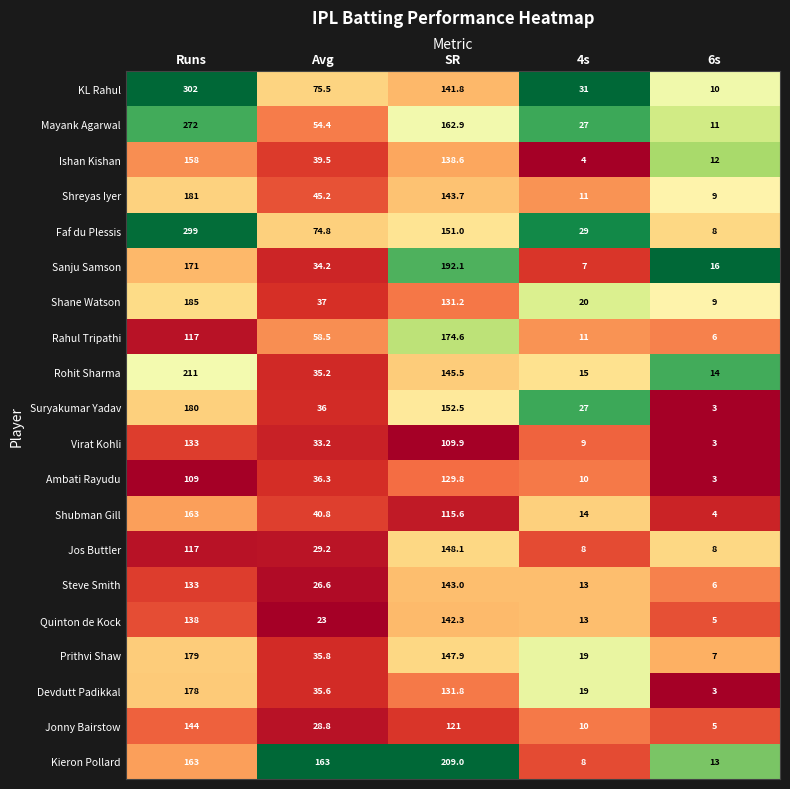

The value of KL Rahul at SR is 141.8. True or false?

True